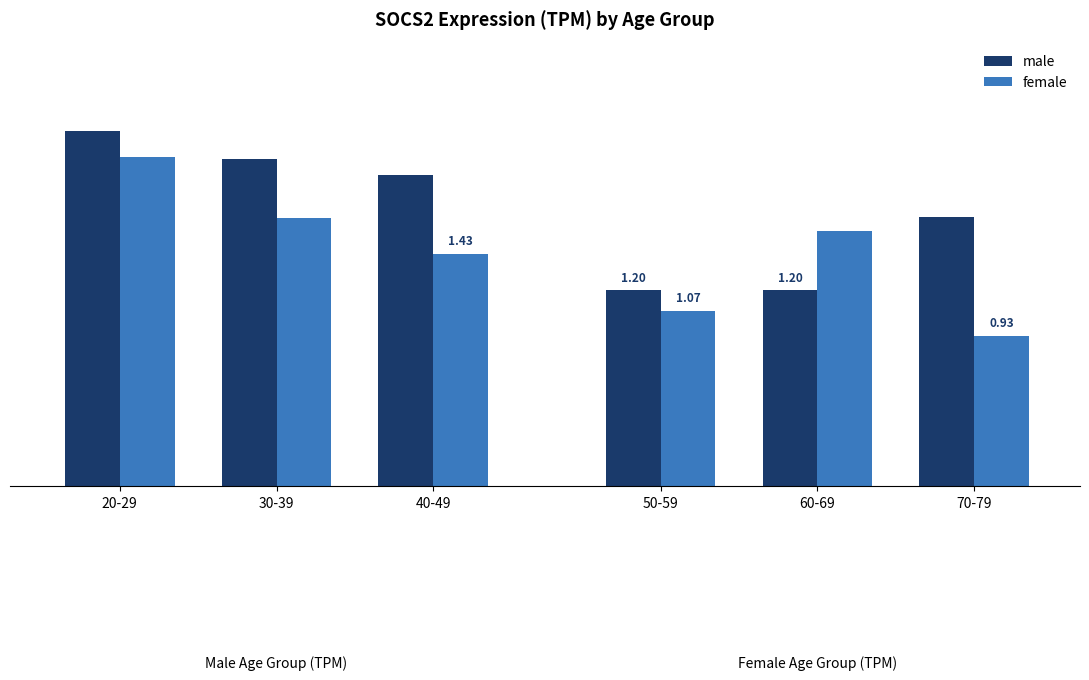

What position from the left is 40-49?

3